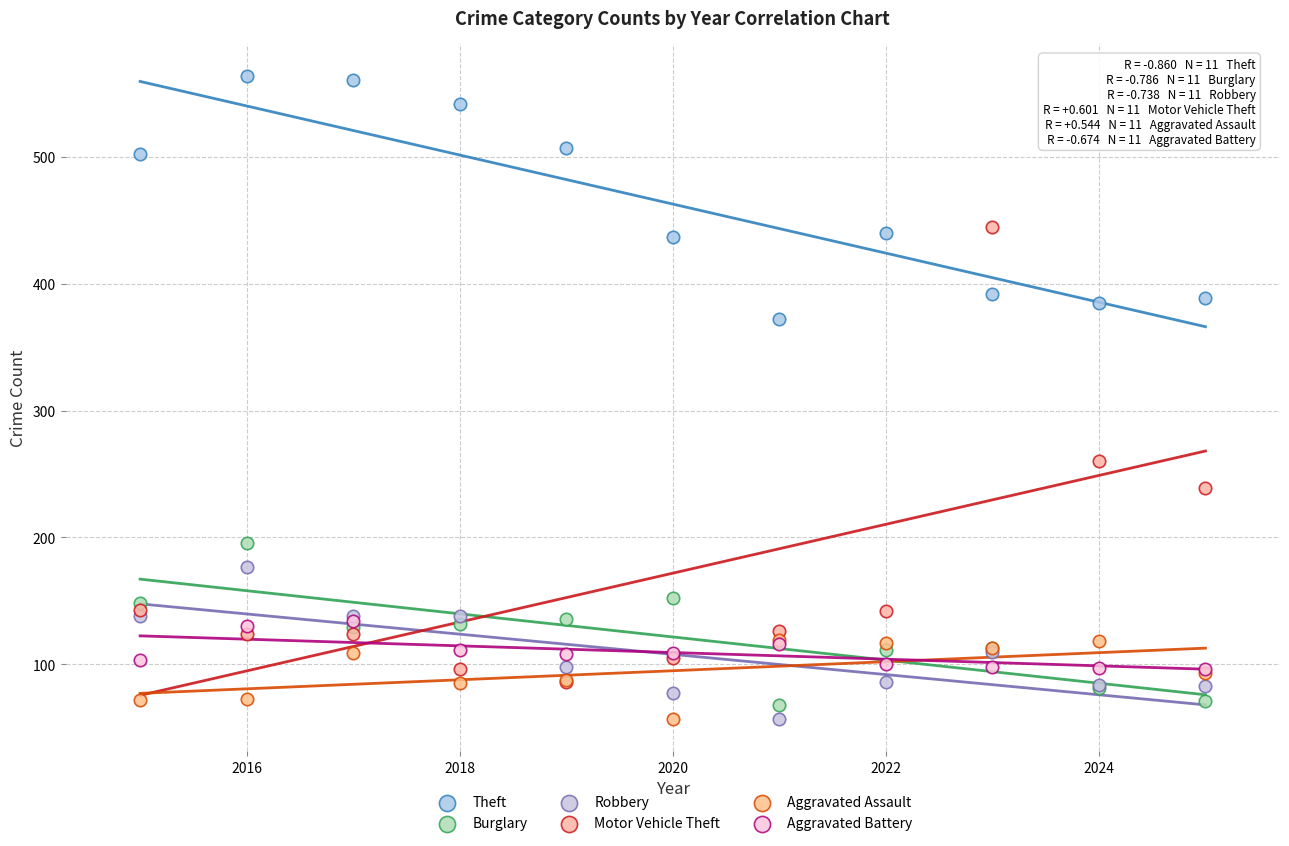

Which series has the widest spread of Y values?

Motor Vehicle Theft